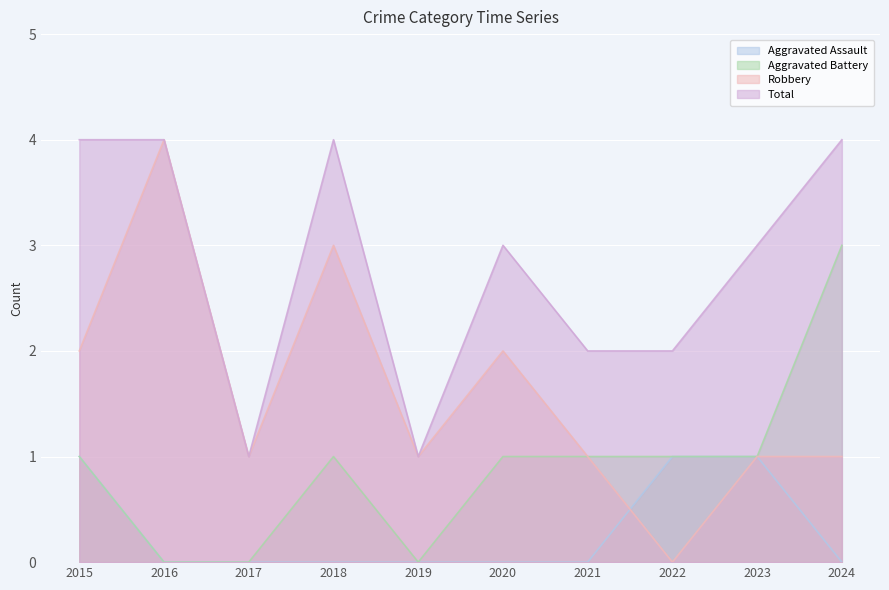

What is the difference between the Robbery values at 2016 and 2021?

3